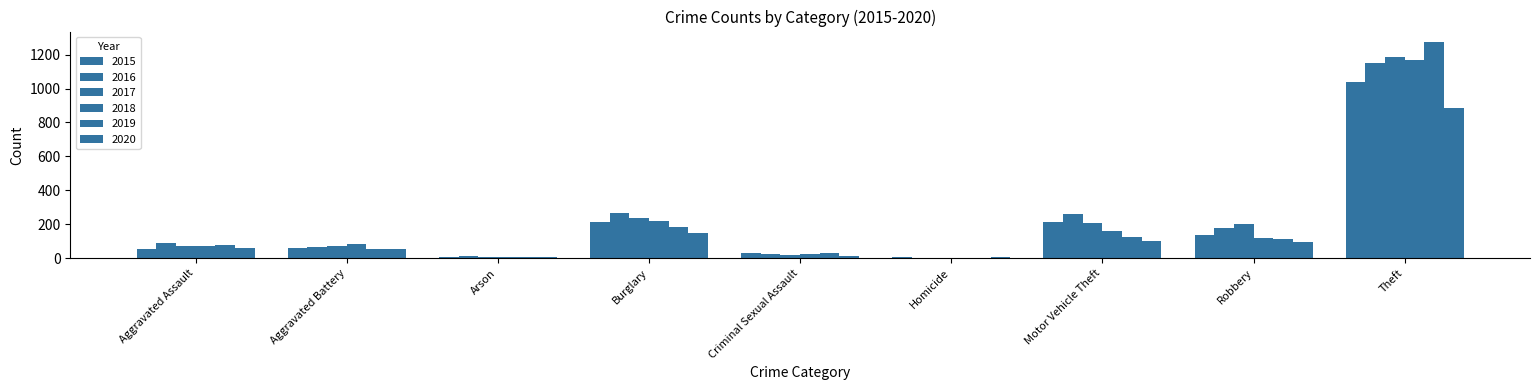

Is it true that 2016 equals 483 at Theft?

False